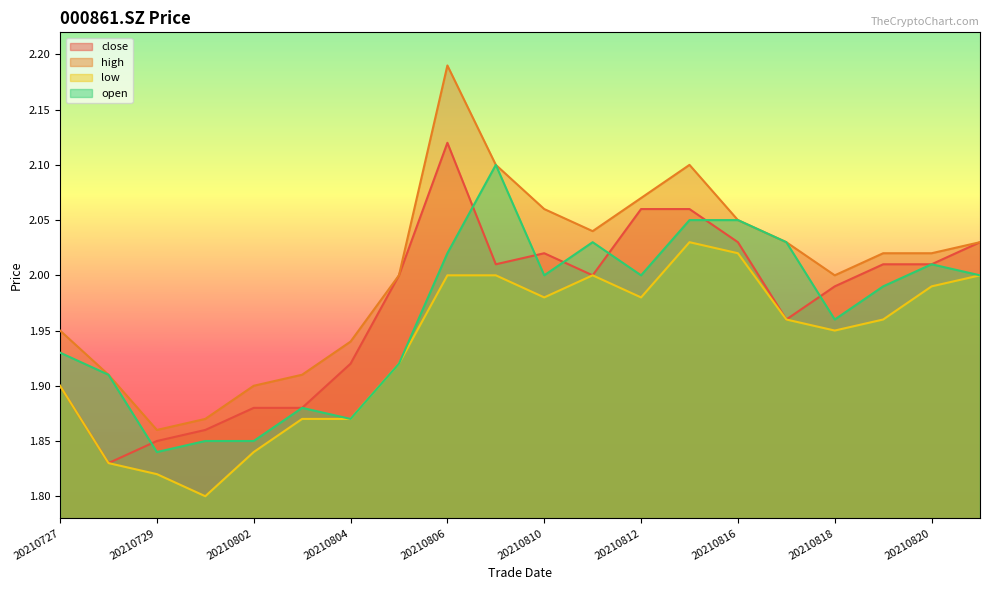

Between 20210804 and 20210818, which series saw the biggest shift?

open